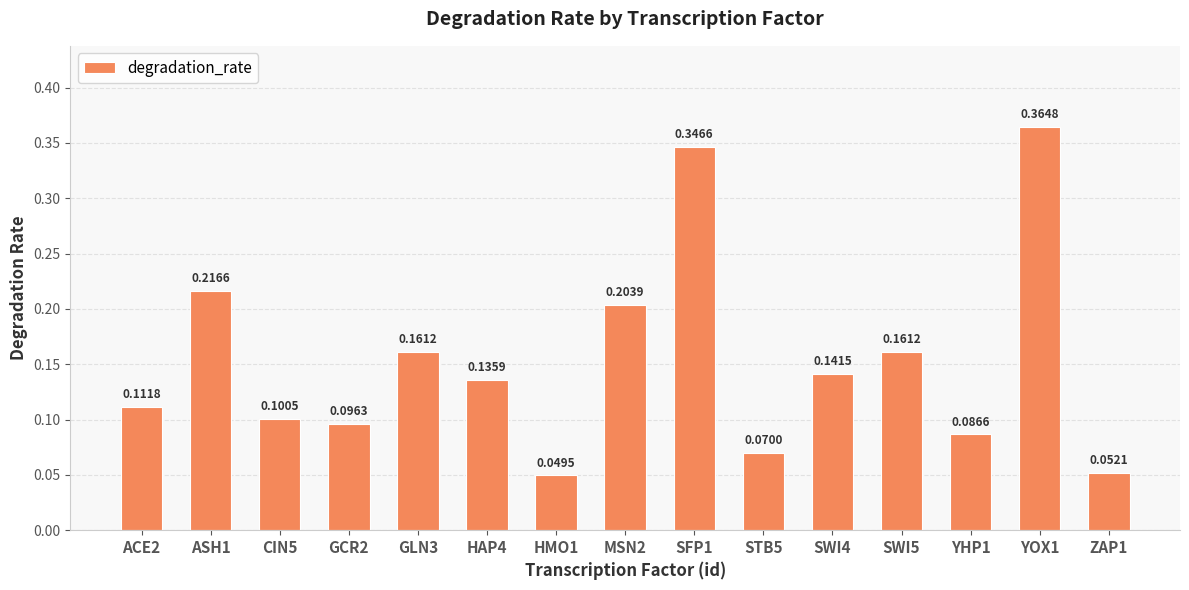

Count the number of data series in this chart.

1